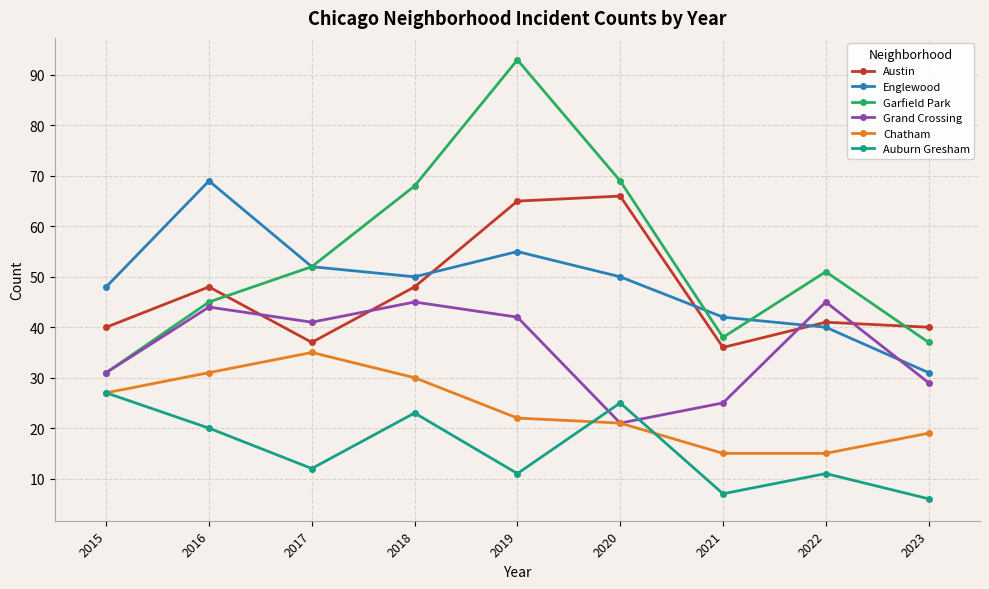

True or false: Austin and Auburn Gresham intersect in this chart.

False